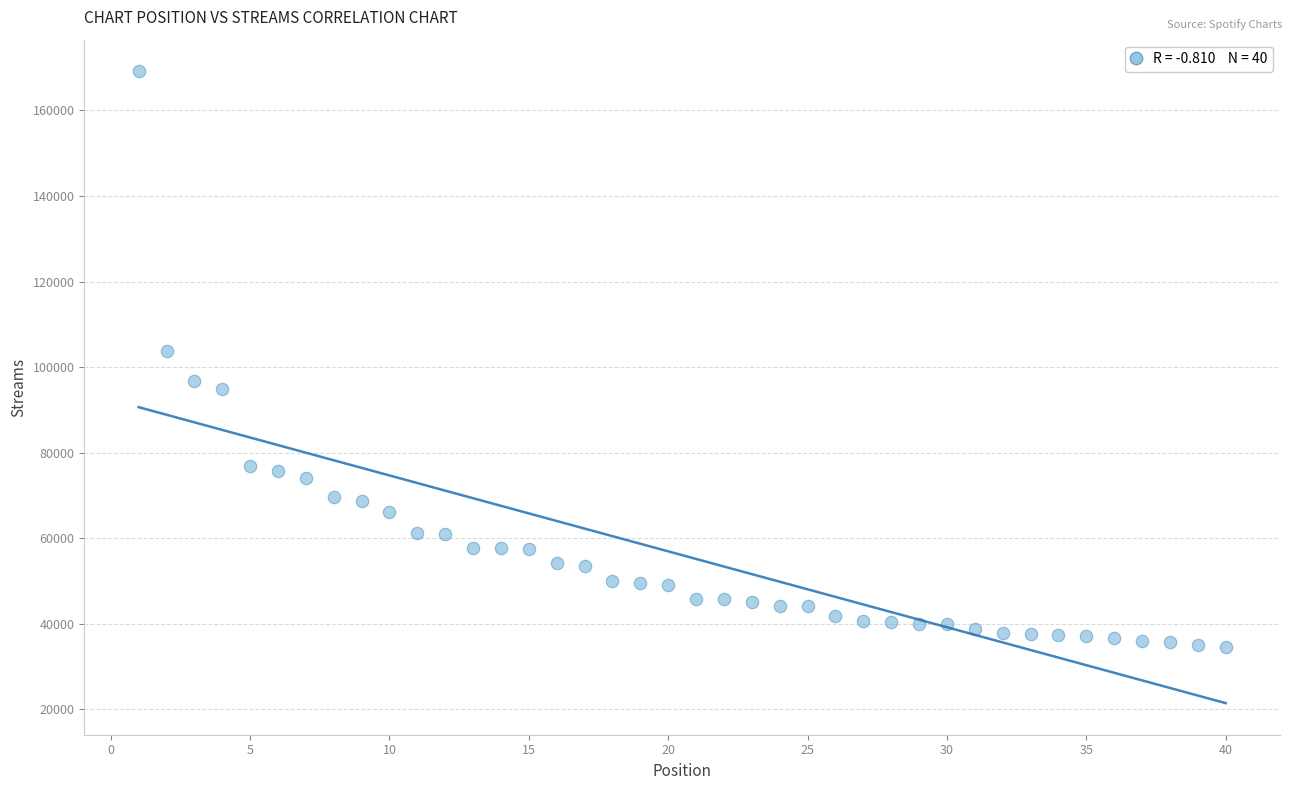

What Y value in the scatter plot is closest to 101858?

103741